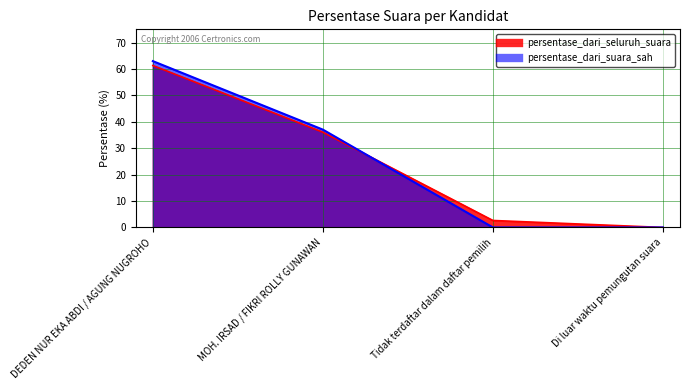

Rank the categories by persentase_dari_suara_sah value from lowest to highest.

Tidak terdaftar dalam daftar pemilih, Di luar waktu pemungutan suara, MOH. IRSAD / FIKRI ROLLY GUNAWAN, DEDEN NUR EKA ABDI / AGUNG NUGROHO